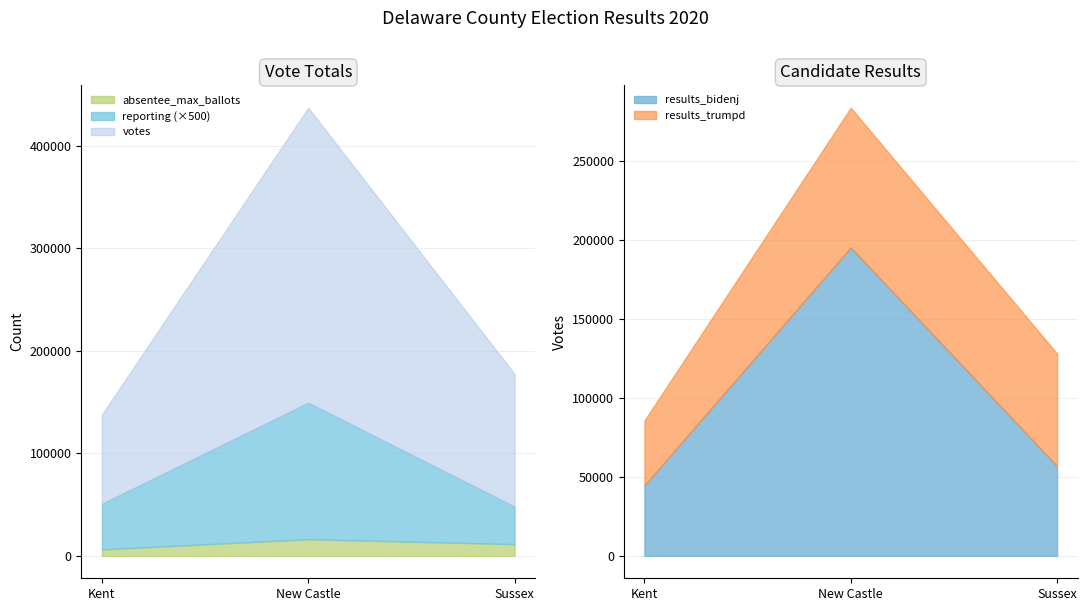

At how many categories does at least one series exceed 228918?

1